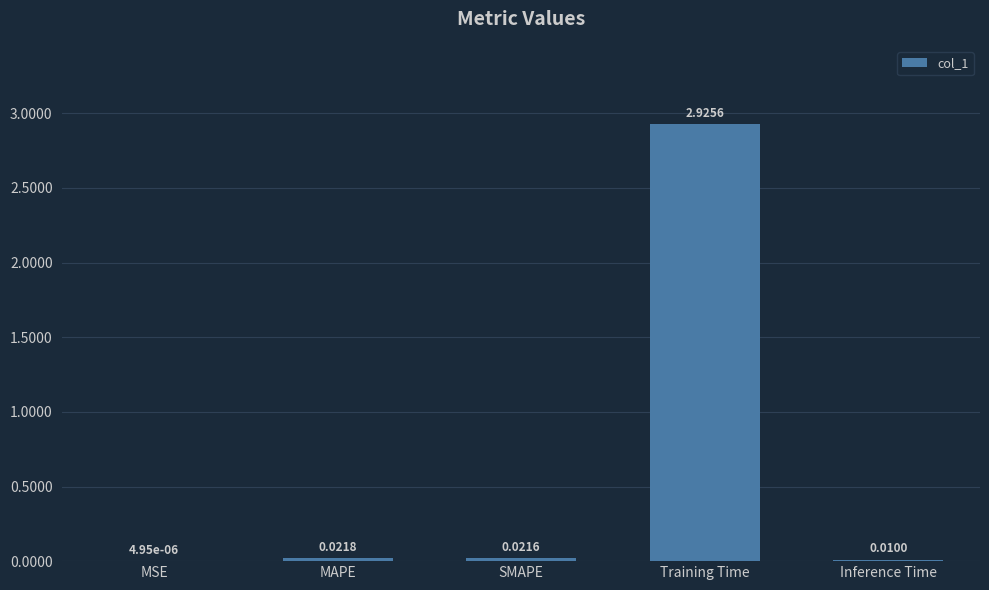

What is the sum of all values?

3.0